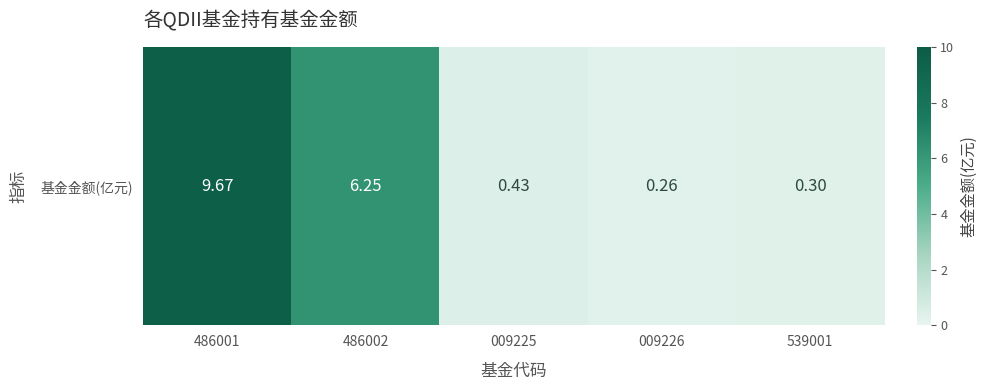

Which category has the lowest value across all series?

009226